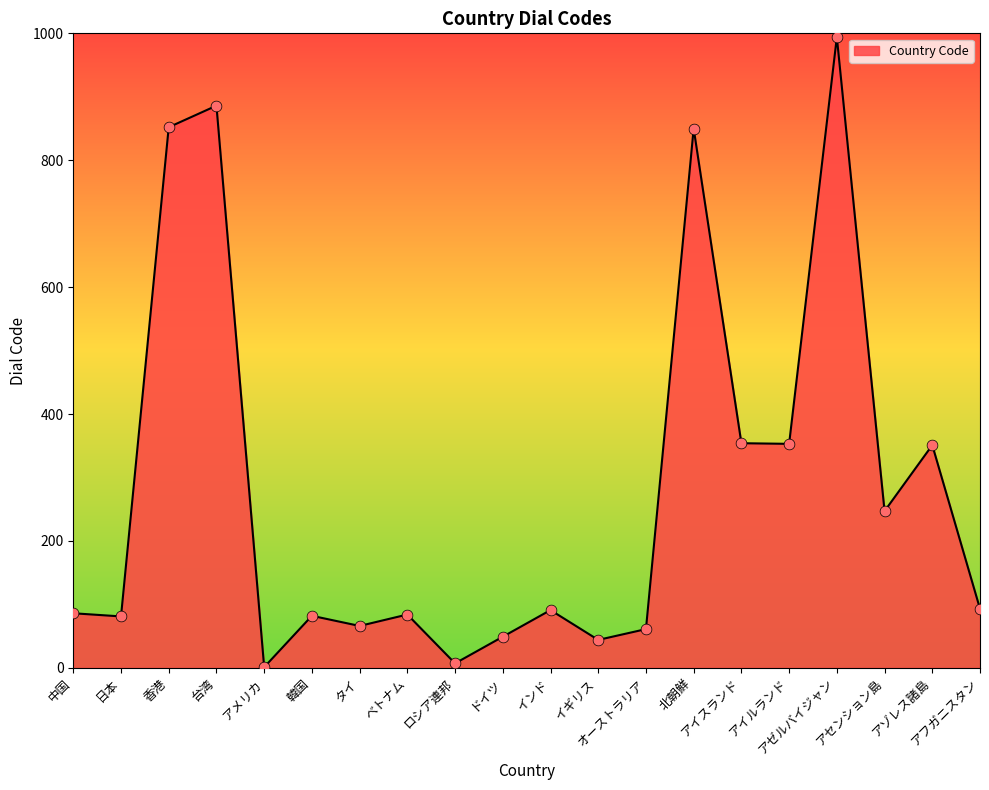

What is the ratio of the value at 香港 to the value at 北朝鮮?

1.0